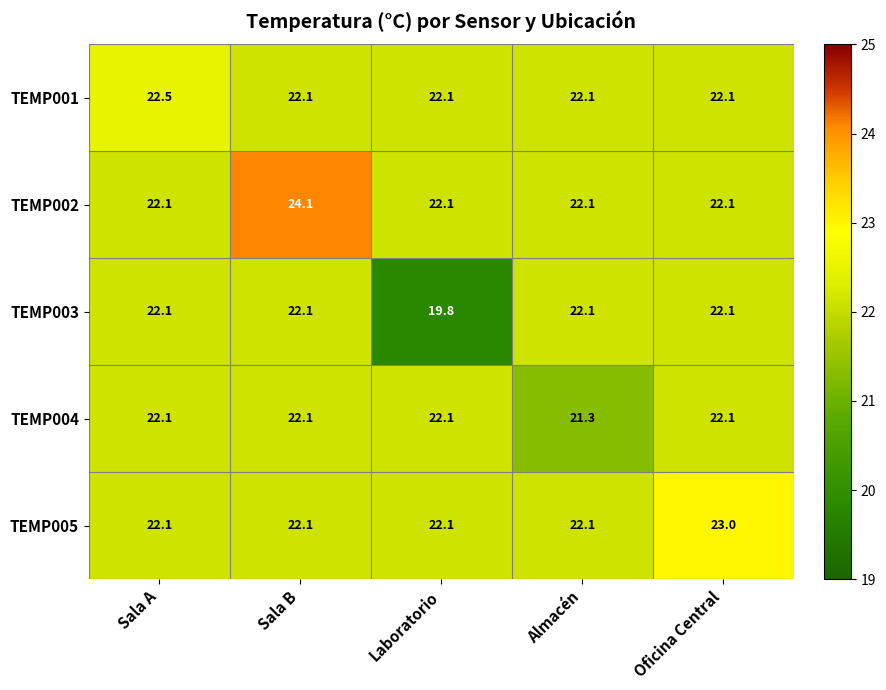

At which category is the sum across all series the highest?

Sala B